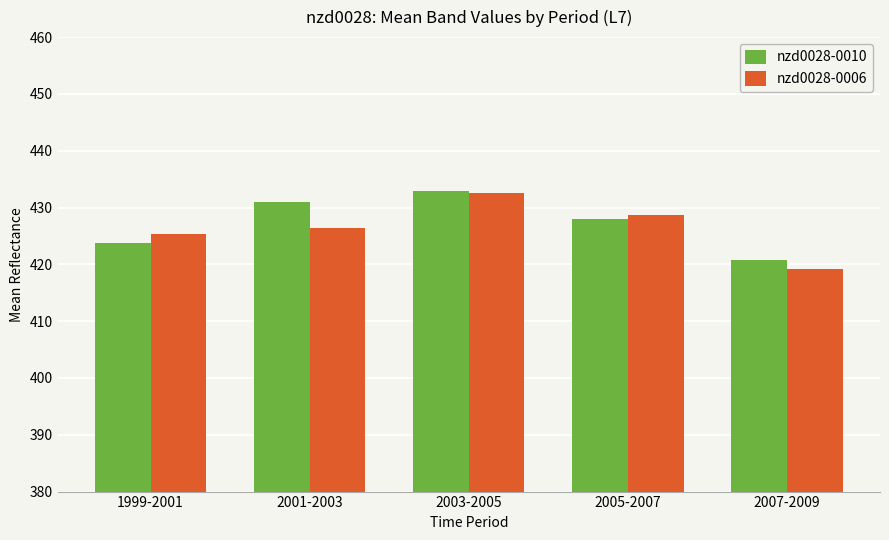

Is it true that nzd0028-0006 equals 294.1 at 2003-2005?

False